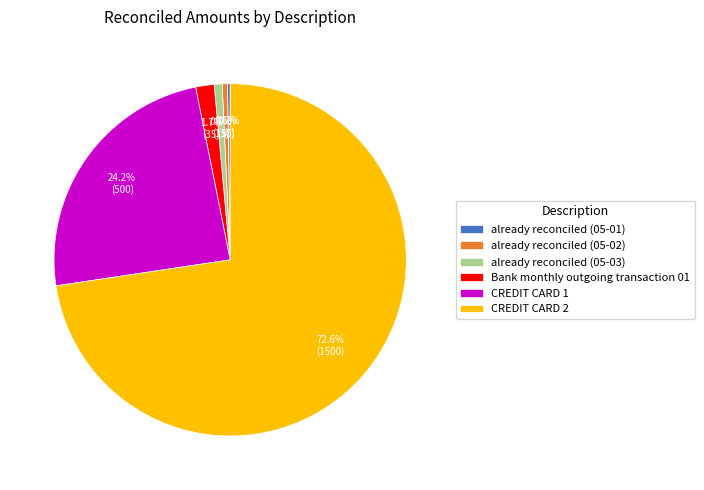

Which slice represents more than half of the pie?

CREDIT CARD 2